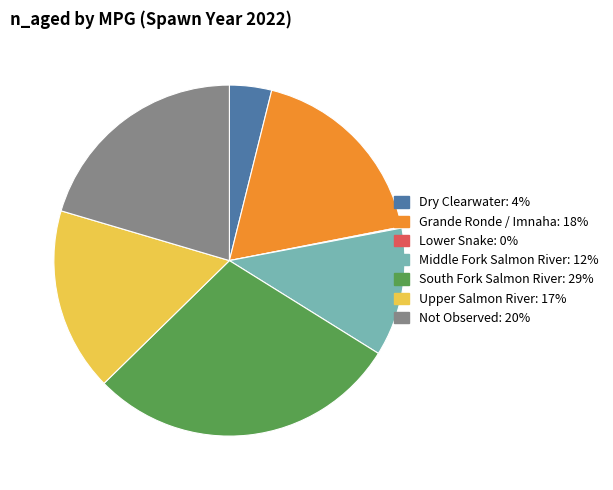

Combined, do South Fork Salmon River and Middle Fork Salmon River account for over 50%?

No